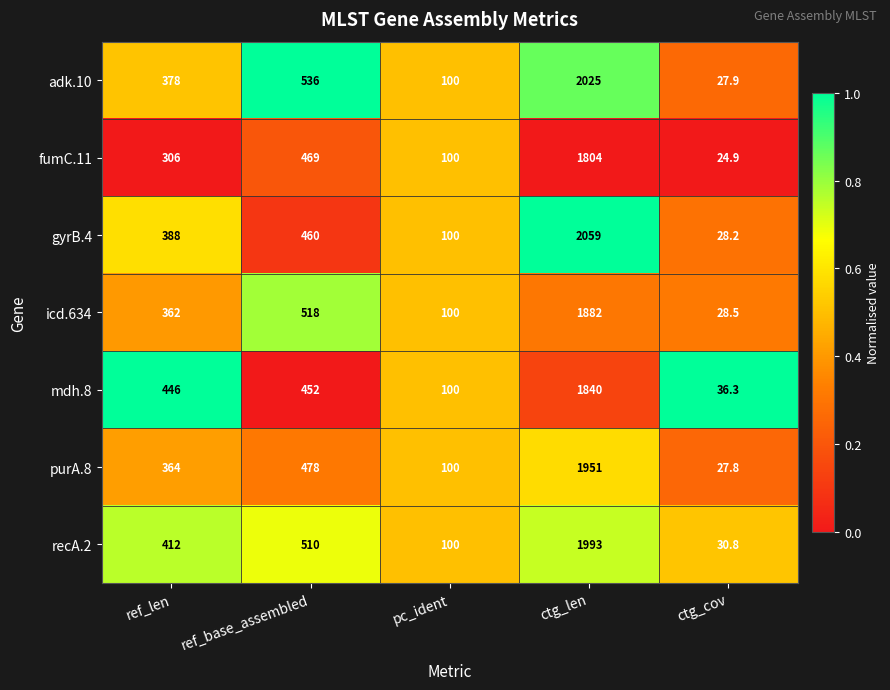

What is the spread (max minus min) of values at ctg_len?

255.0